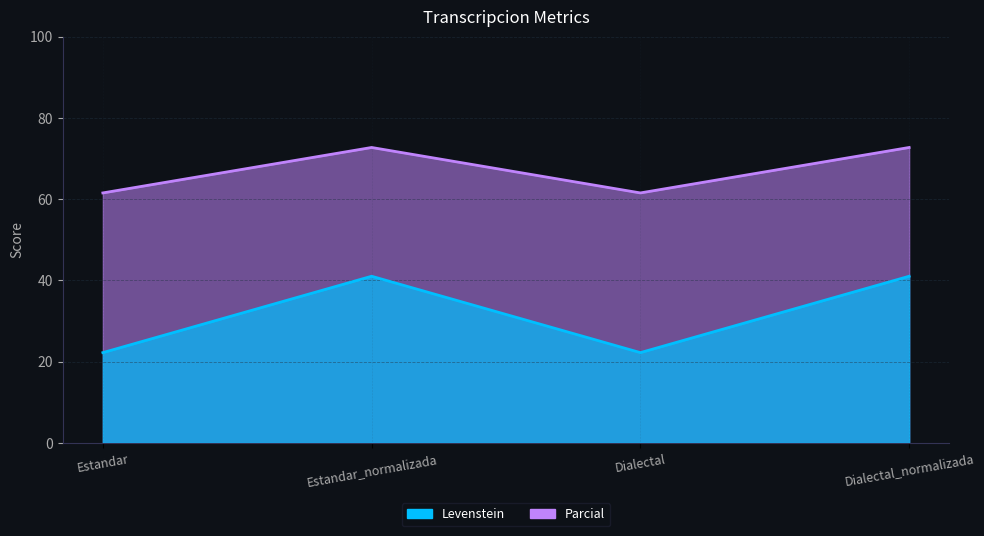

At which label is Levenstein closest to 67?

Estandar